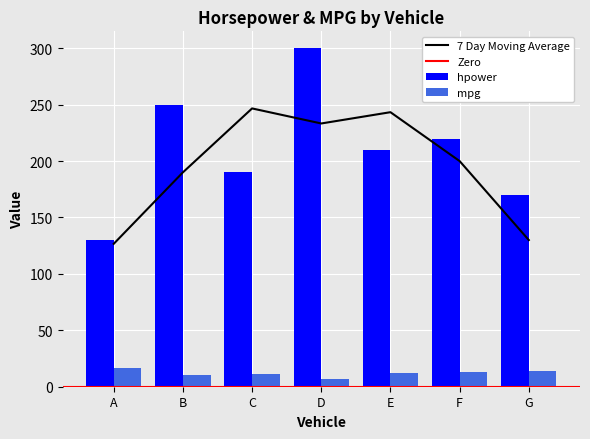

At which category is the sum across all series the highest?

D